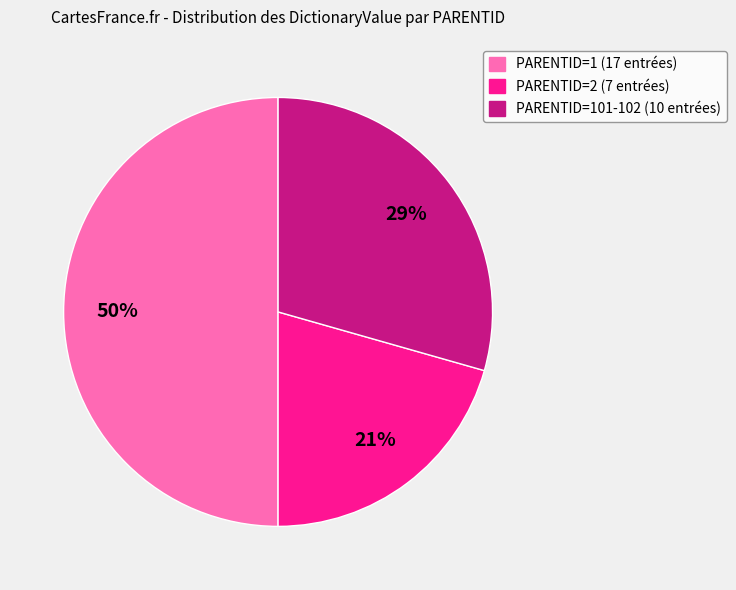

To the nearest percent, what is the difference between the largest and smallest slice percentages?

29%